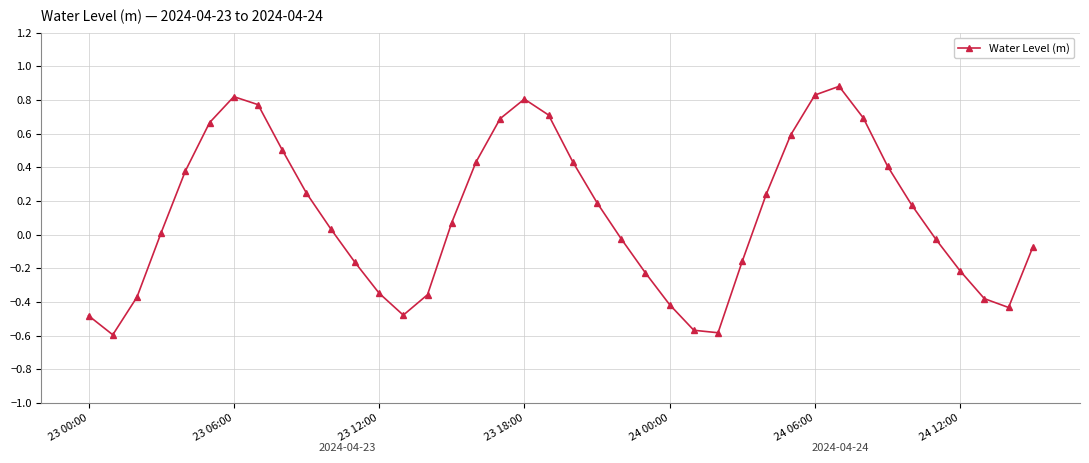

What is the greatest value displayed?

0.9